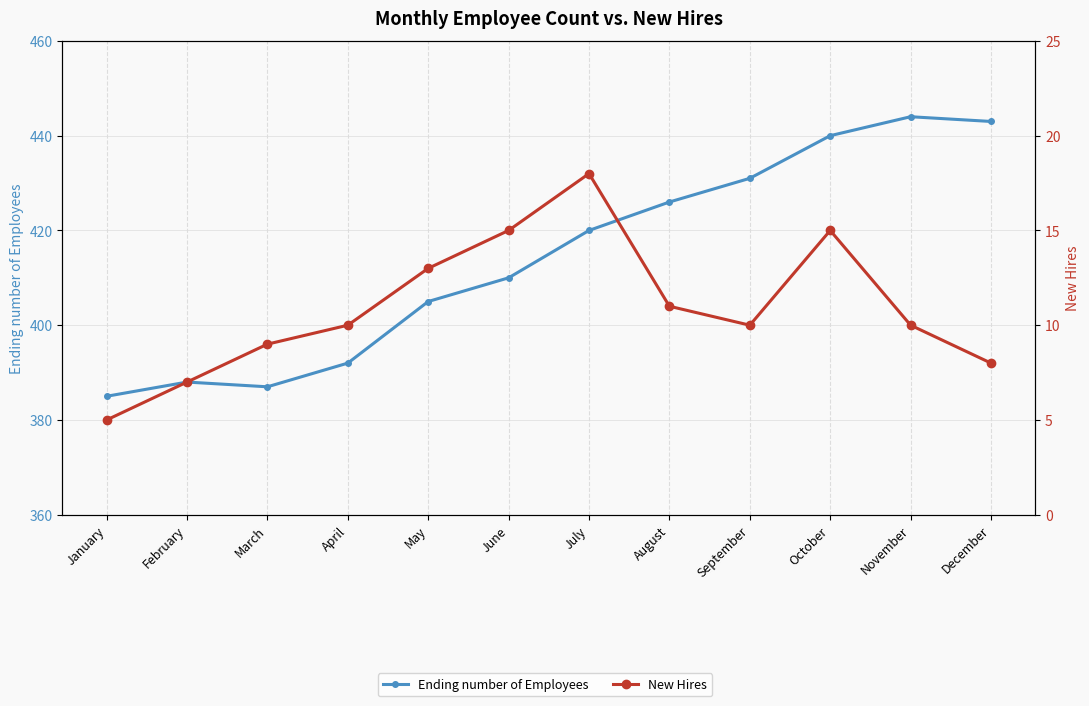

True or false: New Hires has more than 2 interior local peaks.

False